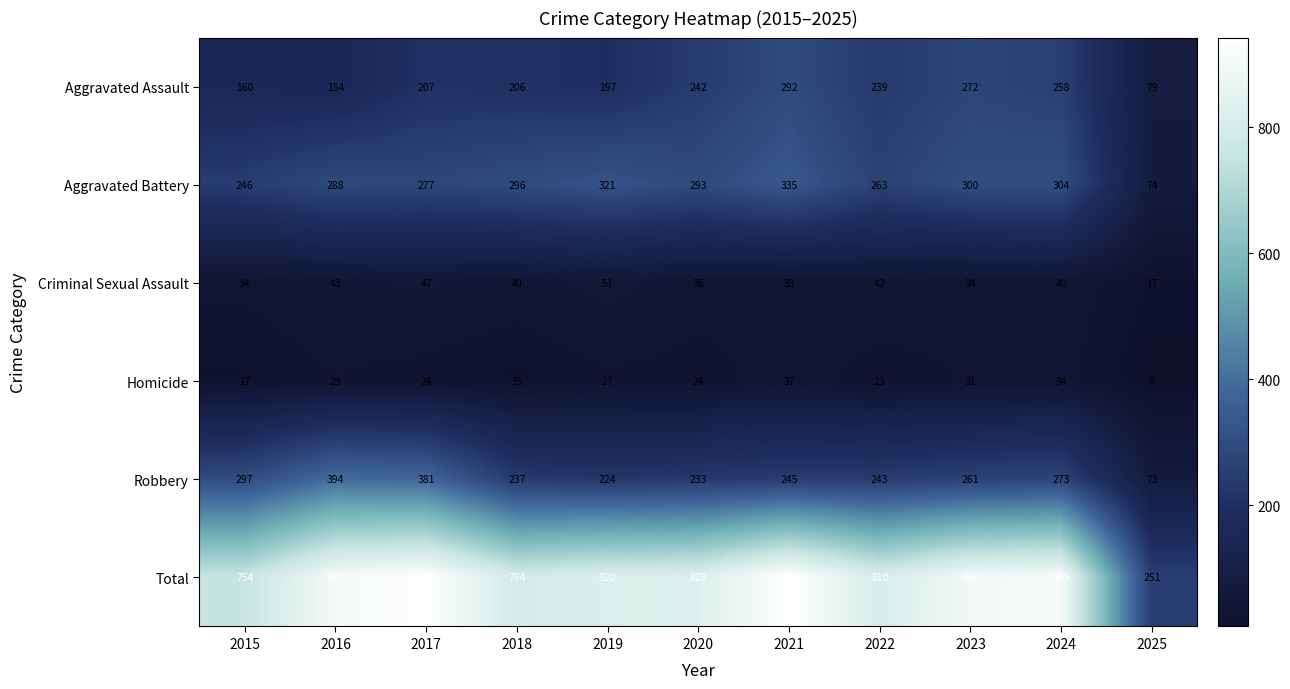

At which label does Criminal Sexual Assault first exceed 40?

2016